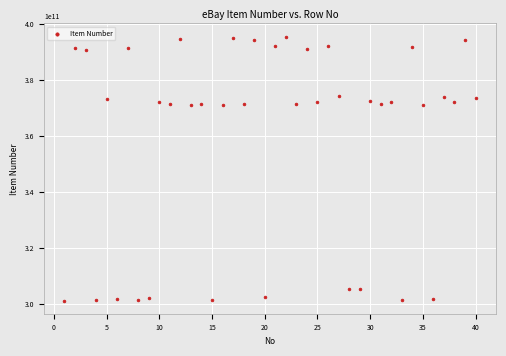

What is the range of Y values (max minus min)?

94273257116